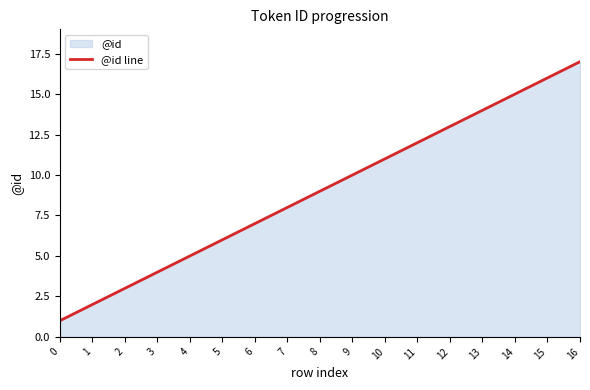

List the labels in order of value, largest first.

16, 15, 14, 13, 12, 11, 10, 9, 8, 7, 6, 5, 4, 3, 2, 1, 0